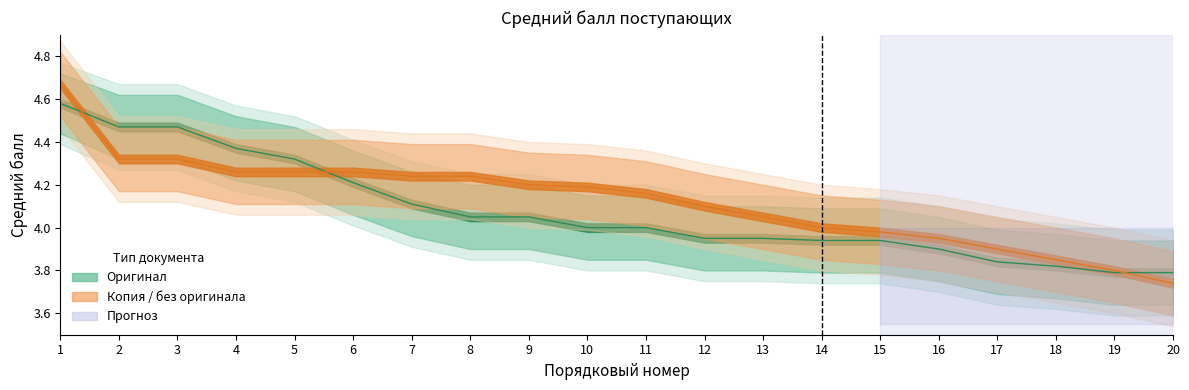

Reading right to left, what are all the values shown in this chart?

Оригинал (средний балл): 3.8	3.8	3.8	3.8	3.9	3.9	3.9	4.0	4.0	4.0	4.0	4.0	4.0	4.1	4.2	4.3	4.4	4.5	4.5	4.6
Копия (средний балл): 3.7	3.8	3.9	3.9	4.0	4.0	4.0	4.0	4.1	4.2	4.2	4.2	4.2	4.2	4.3	4.3	4.3	4.3	4.3	4.7